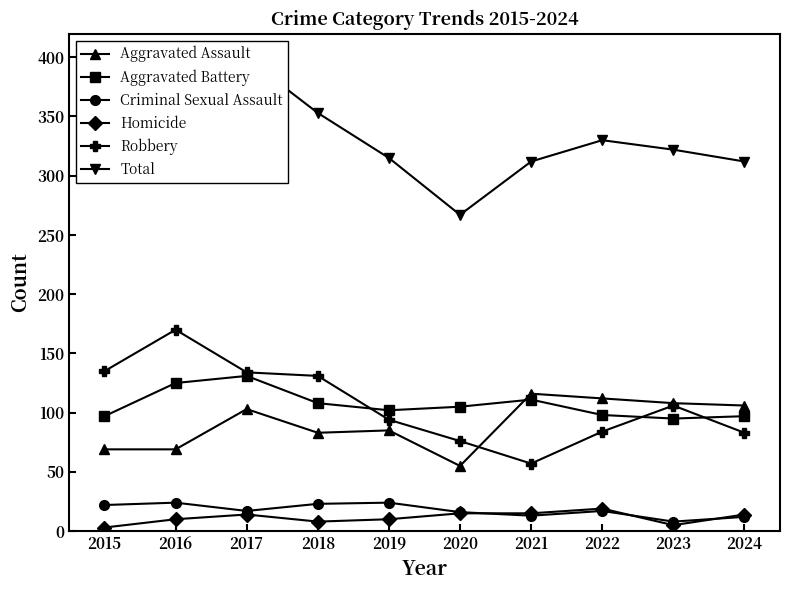

True or false: Homicide has more than 0 interior local peaks.

True